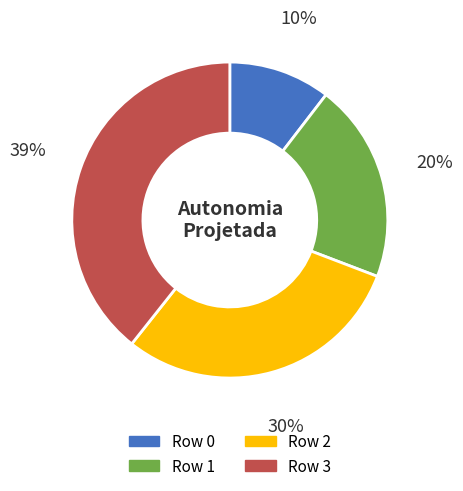

How many segments does this pie chart have?

4